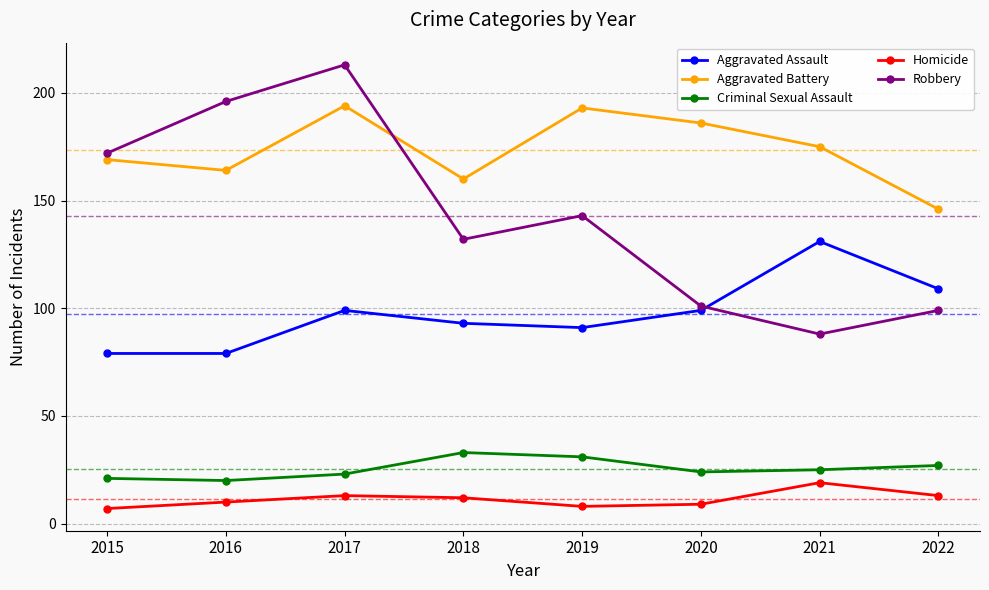

True or false: Aggravated Battery has a value of 193 at 2019.

True